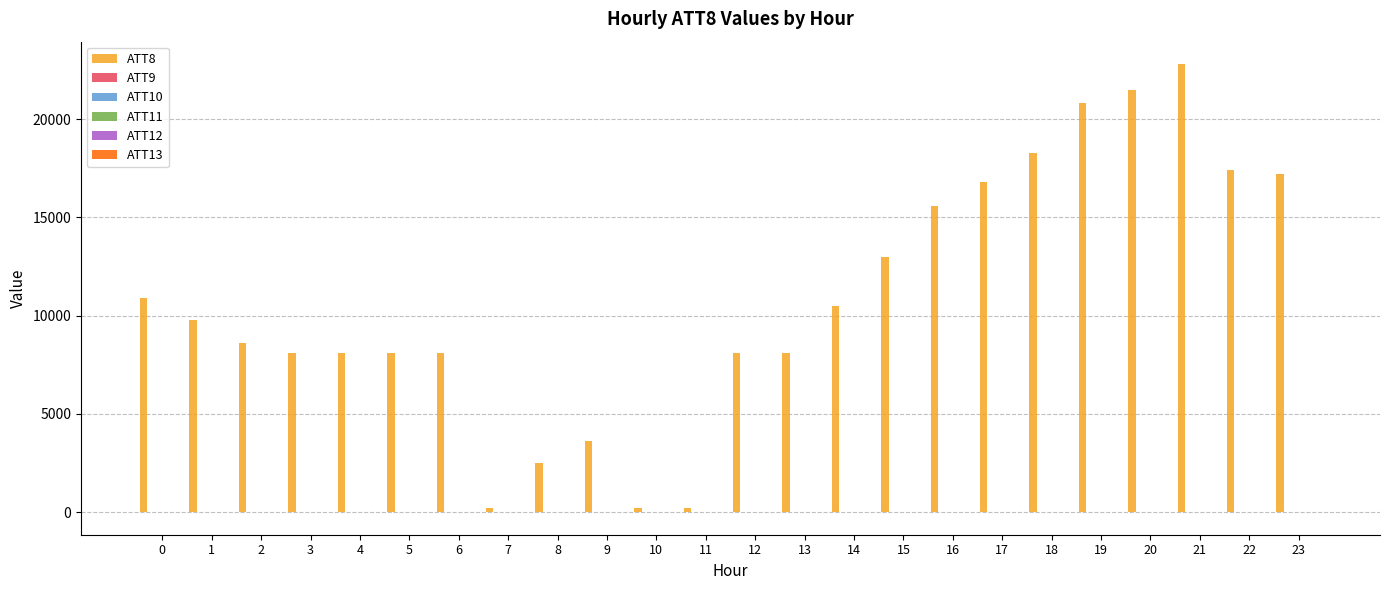

How many groups of bars are there?

24